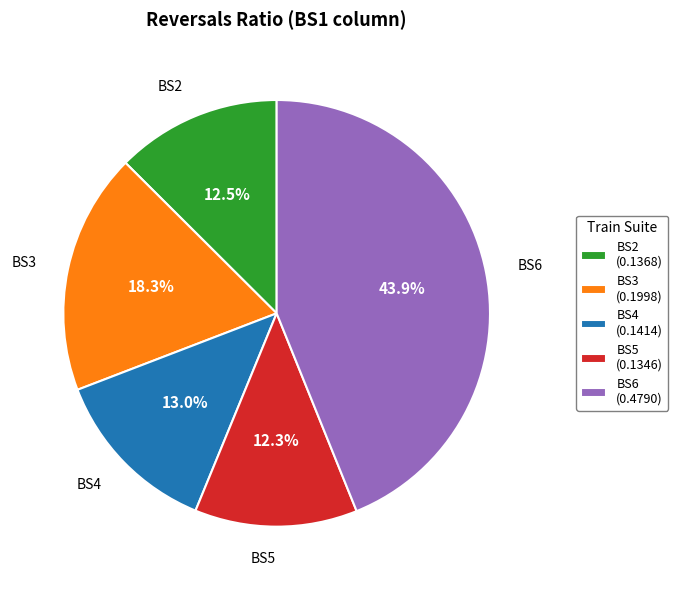

Which category has the biggest portion of the pie?

BS6